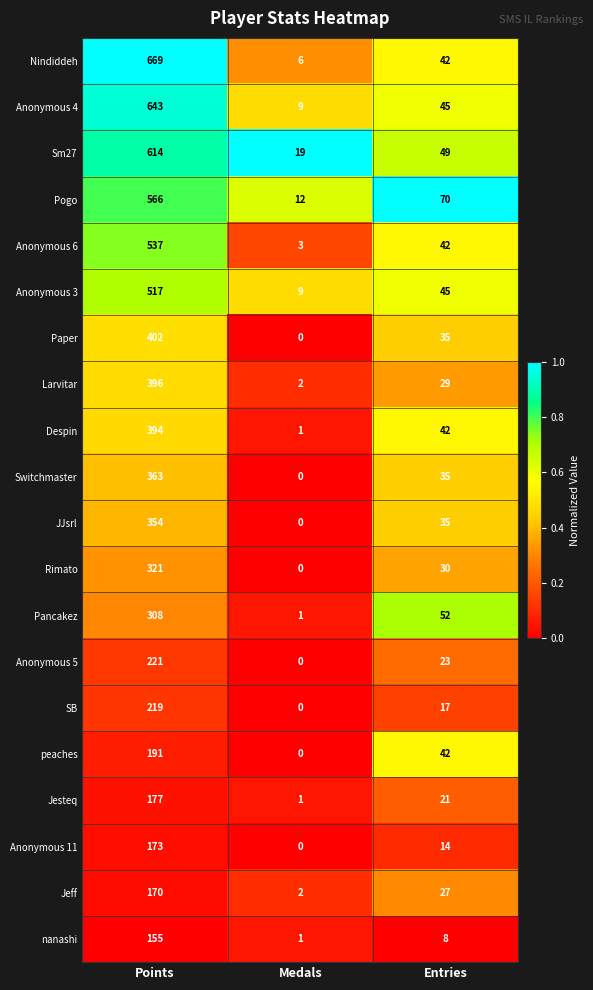

The Despin series shows 394 at Points. True or false?

True